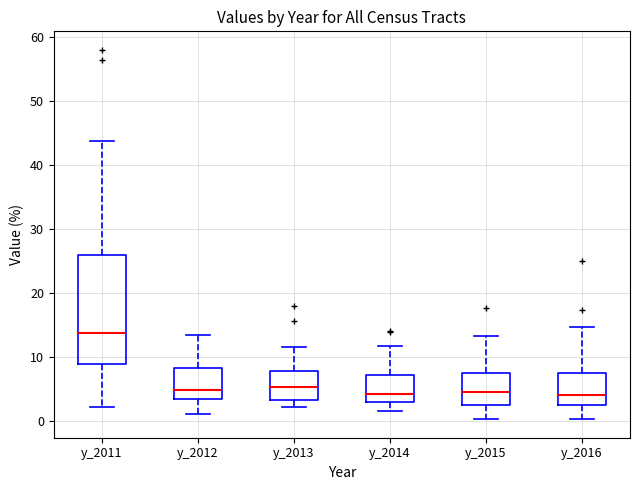

Where is the upper edge of the box for y_2011 on the y-axis? The values are not printed on the chart, so give them approximately, as read against the axis.

26